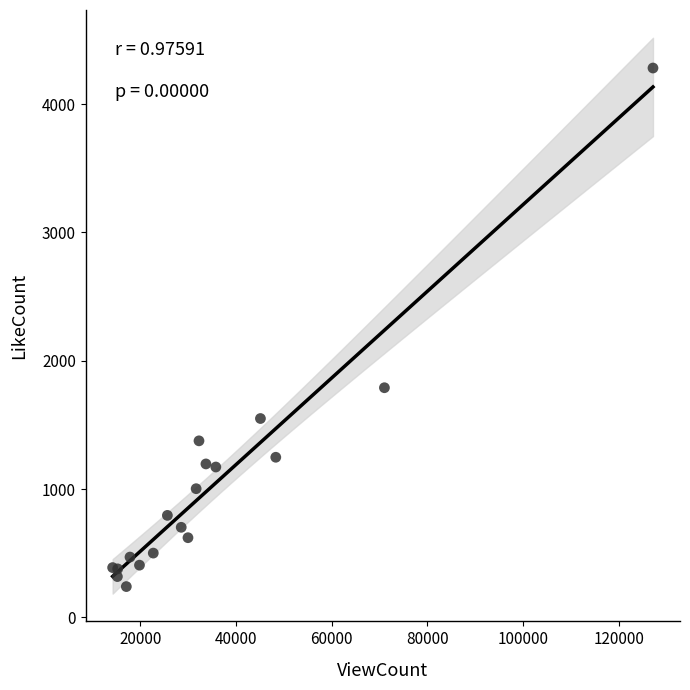

What Y value in the scatter plot is closest to 2261?

1790